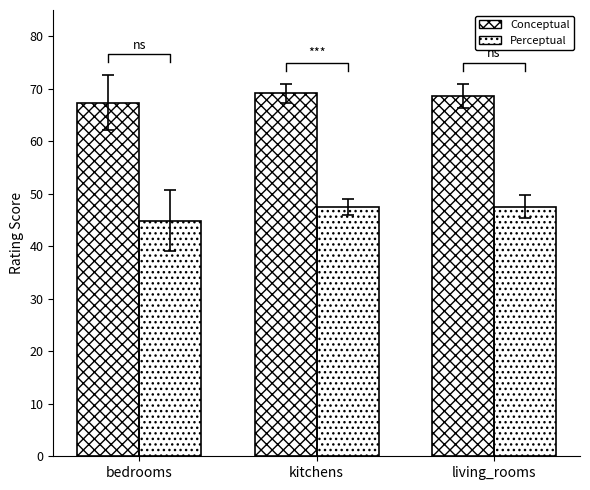

At which category does the chart reach its peak across all series?

kitchens